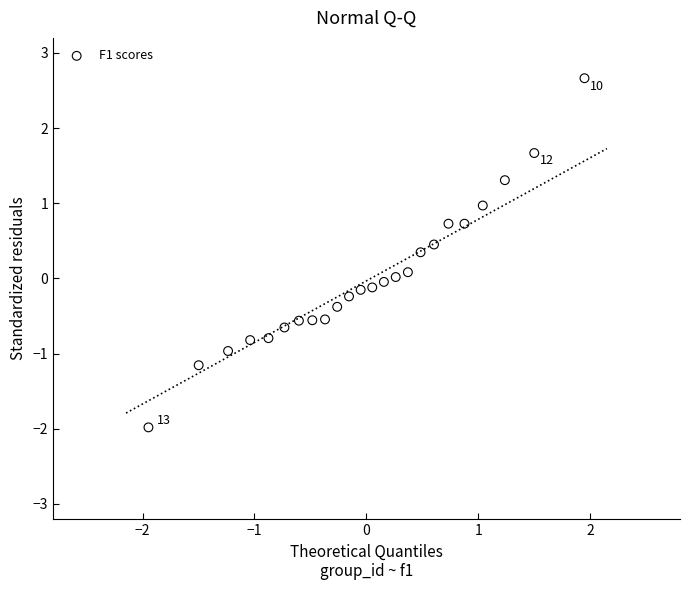

What is the range of X values (max minus min)?

3.9